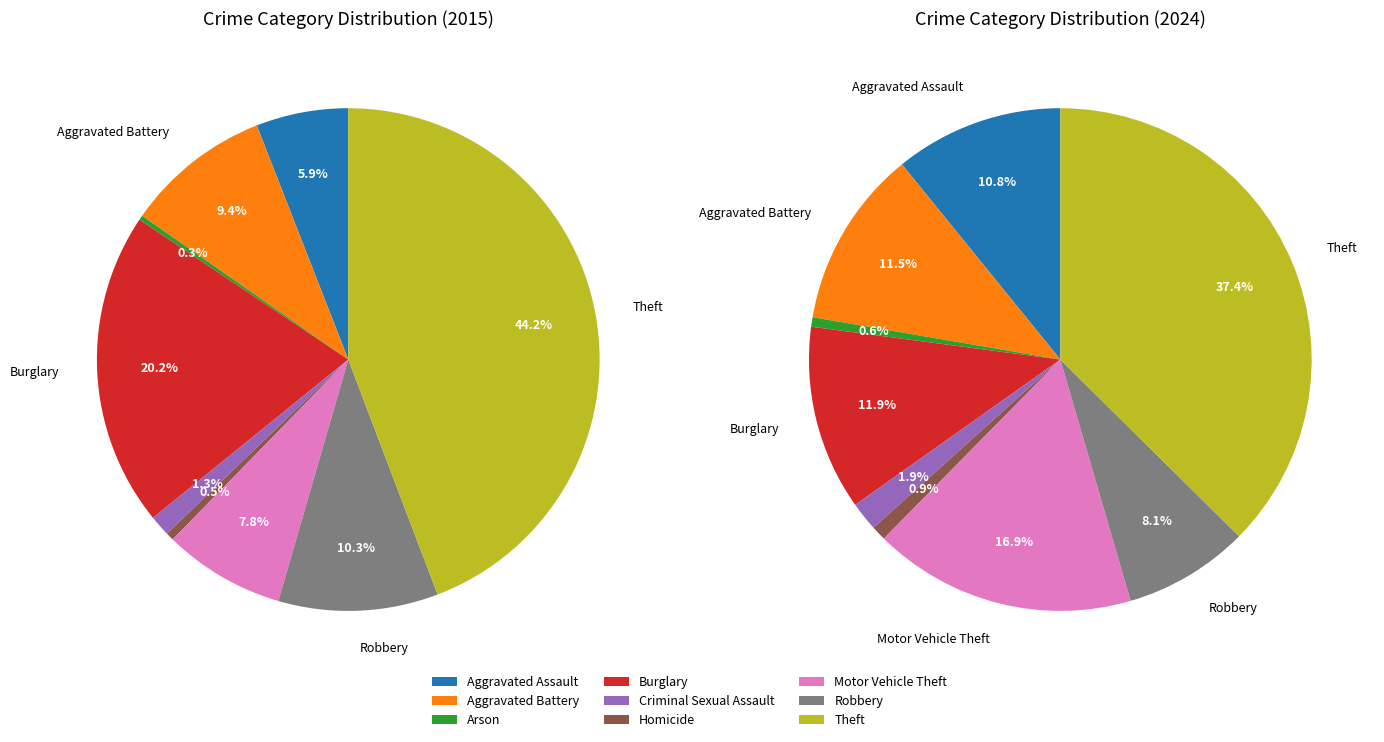

True or false: Robbery accounts for 8% of the total.

True